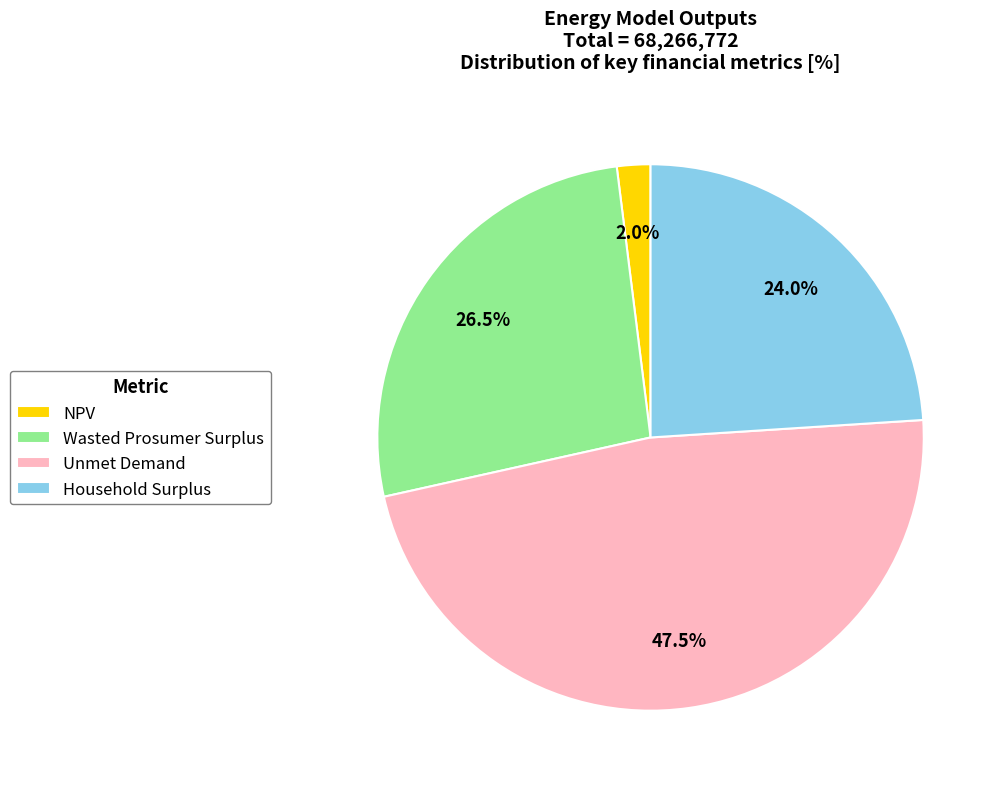

Which slice is the smallest?

NPV